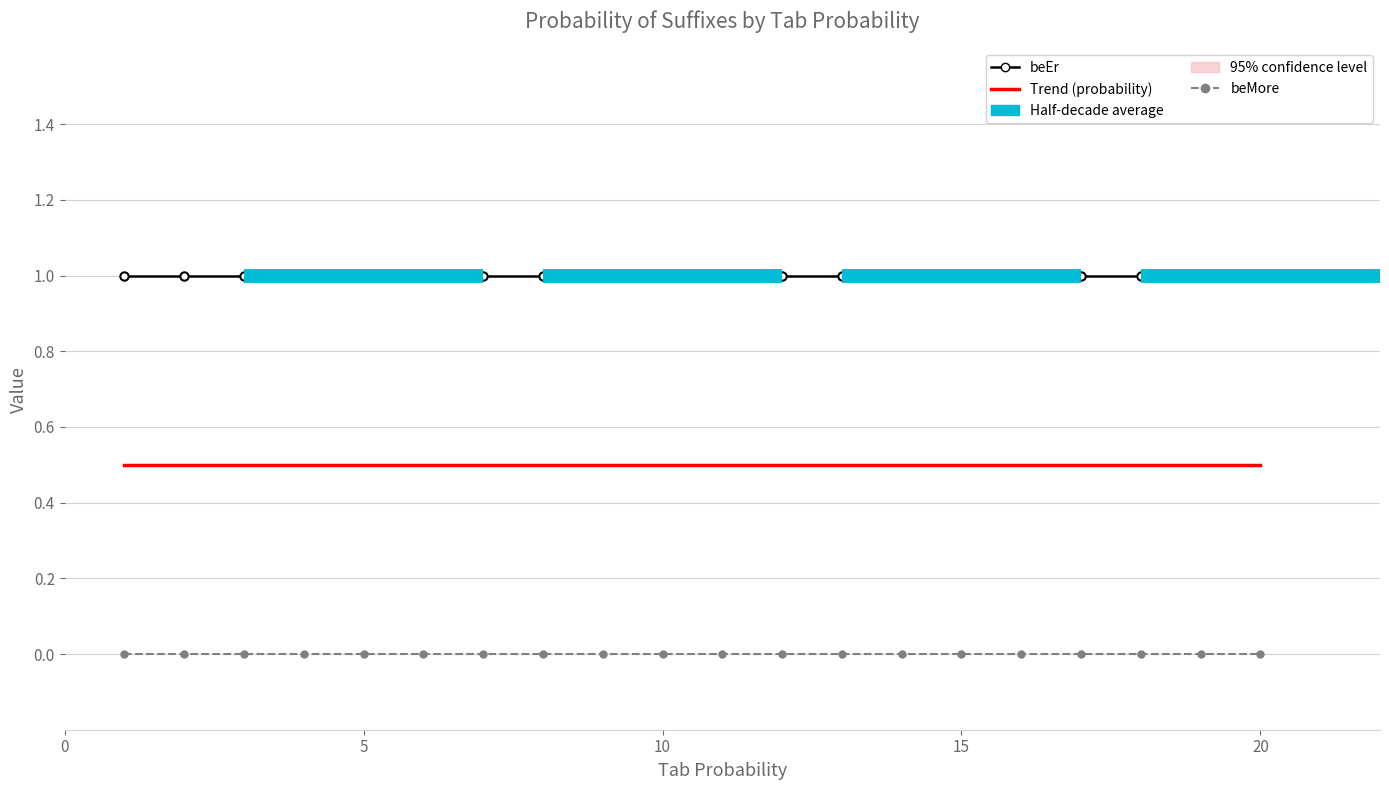

What is the maximum value shown in the chart?

1.0